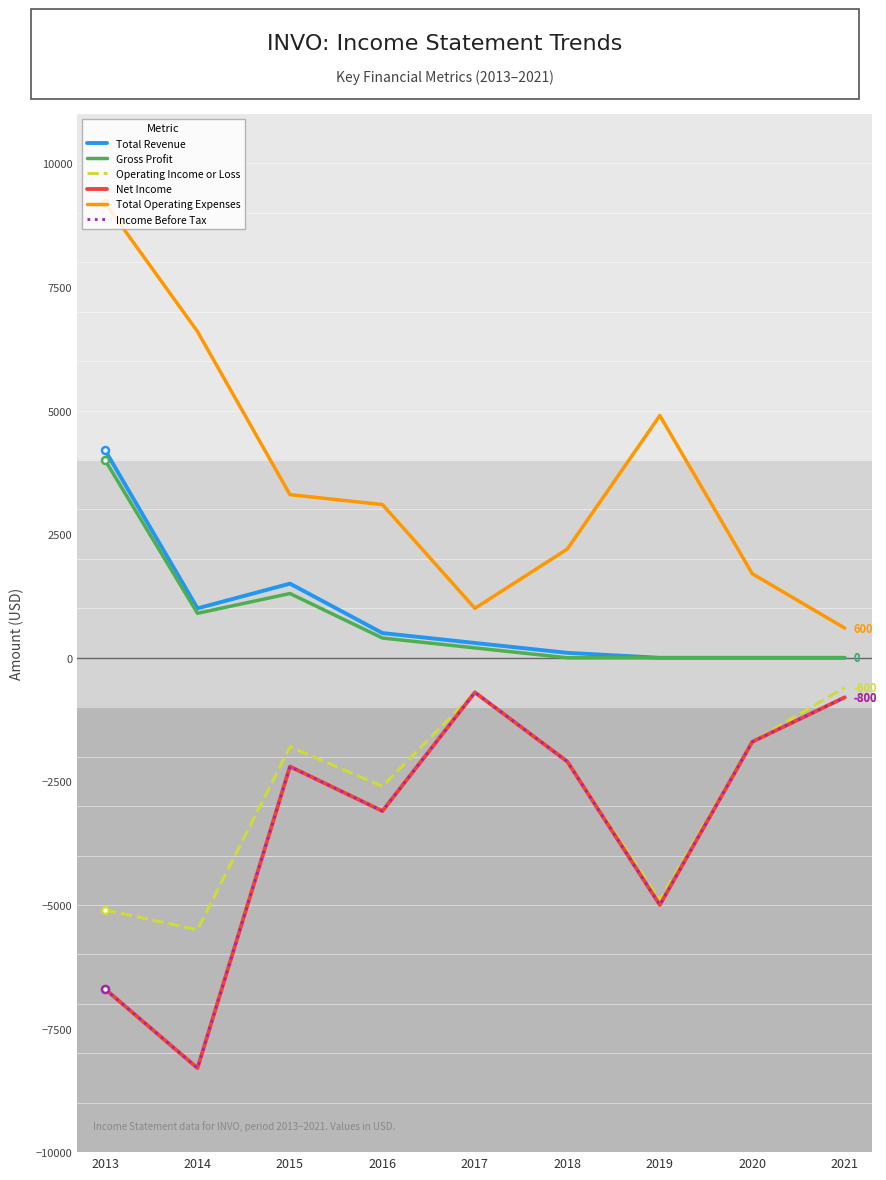

Is this an area chart (filled region under the line)?

No